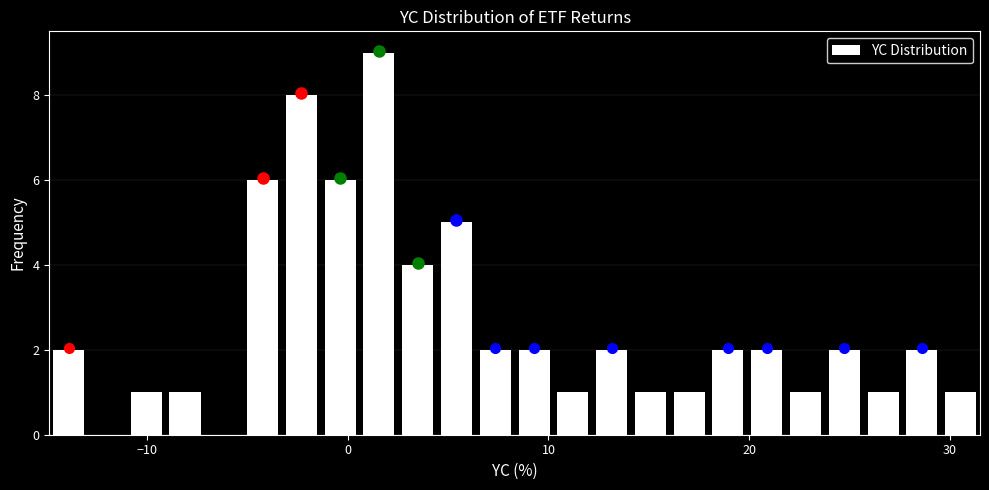

Read against the x-axis, roughly where is the centre of the tallest bar?

2